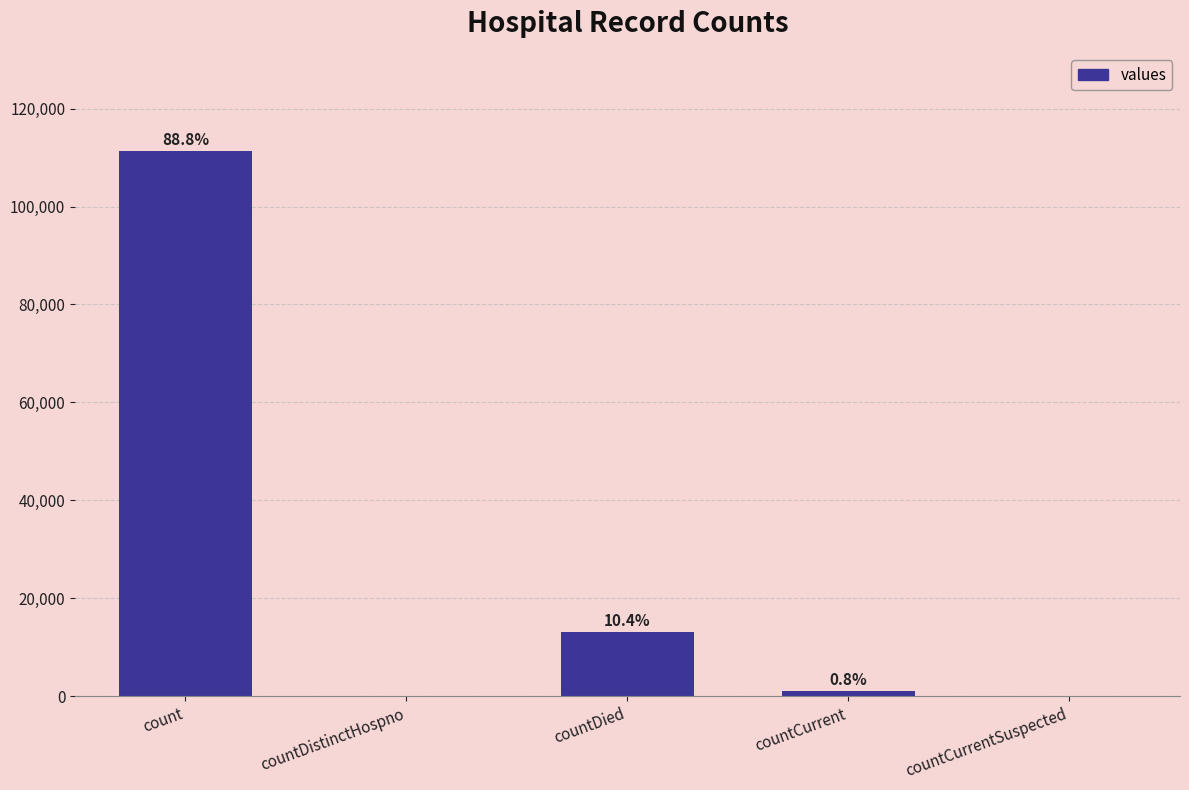

What is the difference between the maximum and second lowest values?

111356